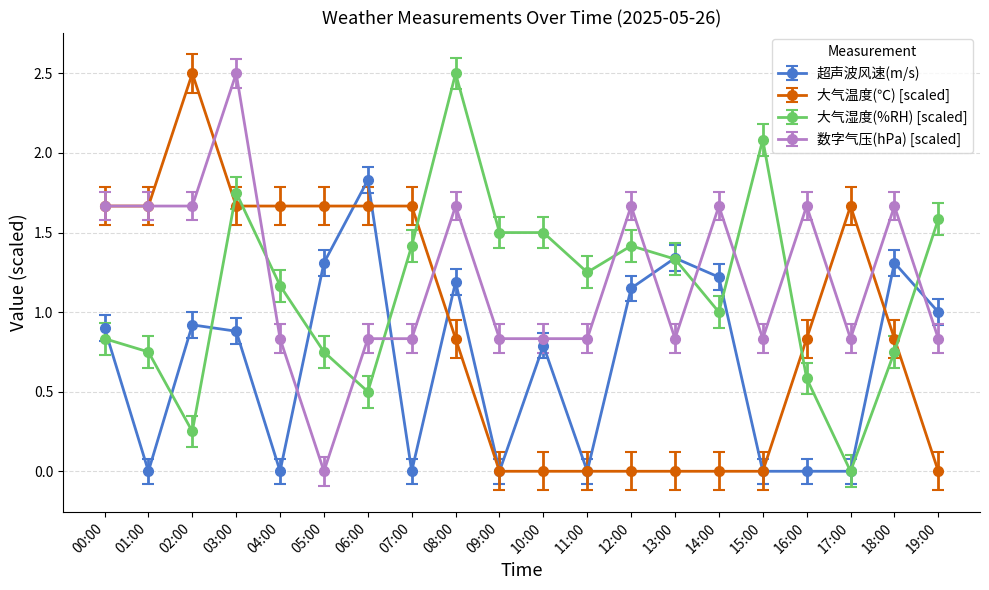

What are all the series names shown in the legend?

超声波风速(m/s), 大气温度(℃) [scaled], 大气湿度(%RH) [scaled], 数字气压(hPa) [scaled]